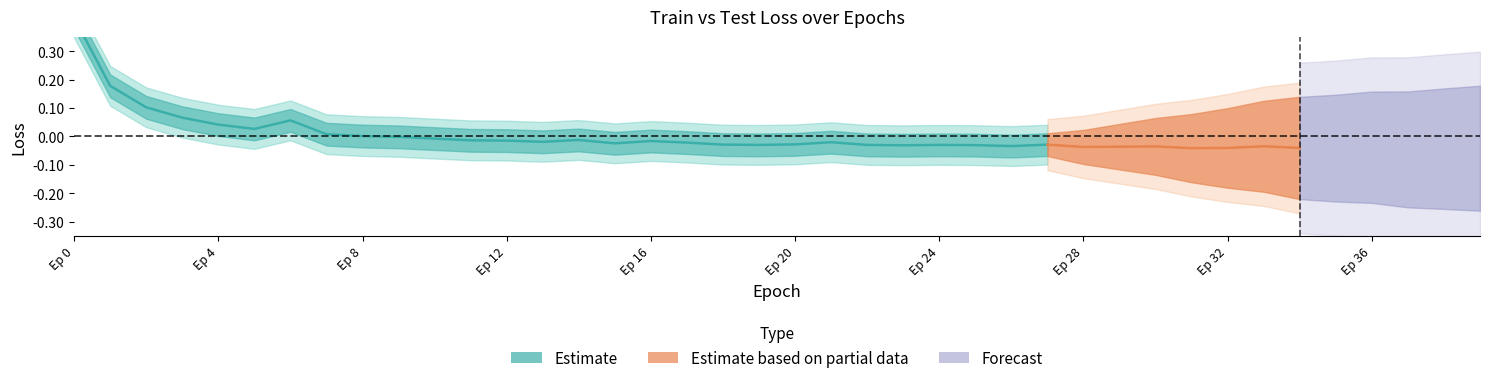

Is it true that the value at 19 is -0.0?

False